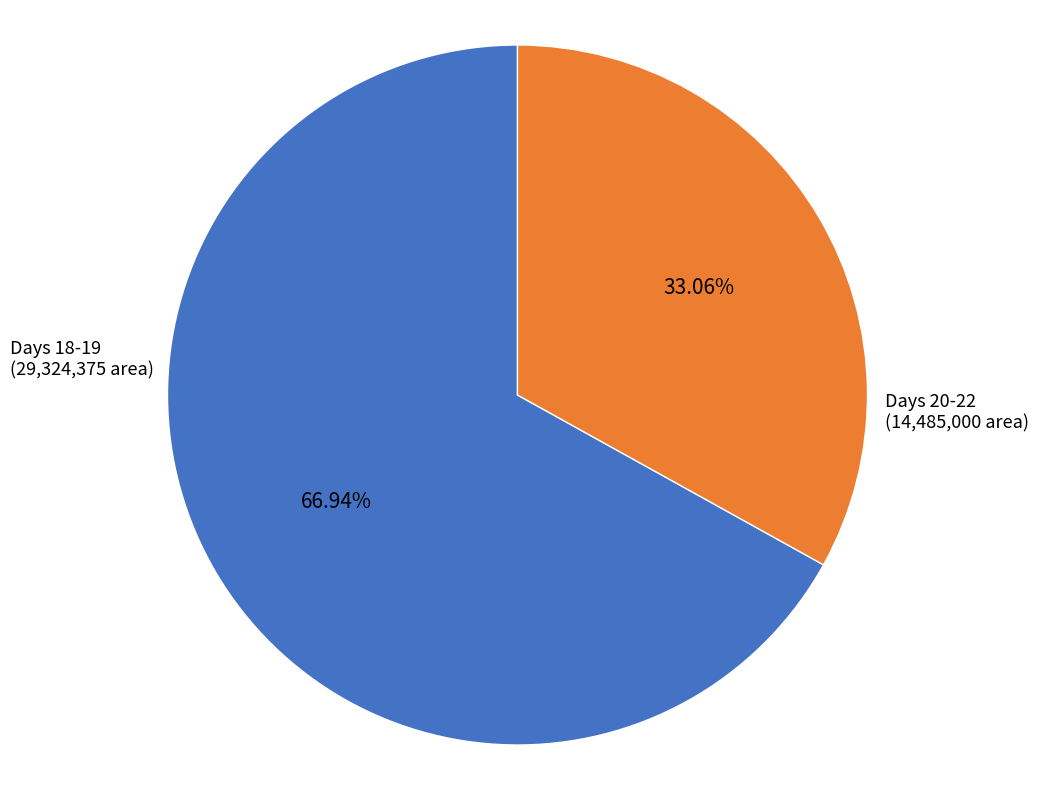

Does any single category account for the majority?

Yes